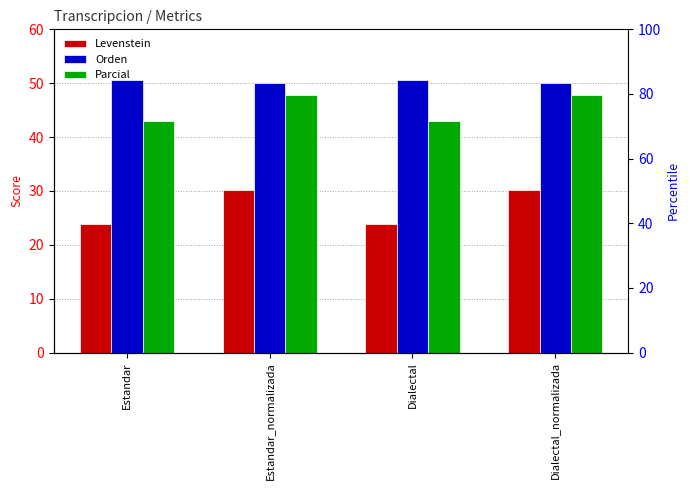

The Levenstein series shows 13.5 at Dialectal. True or false?

False